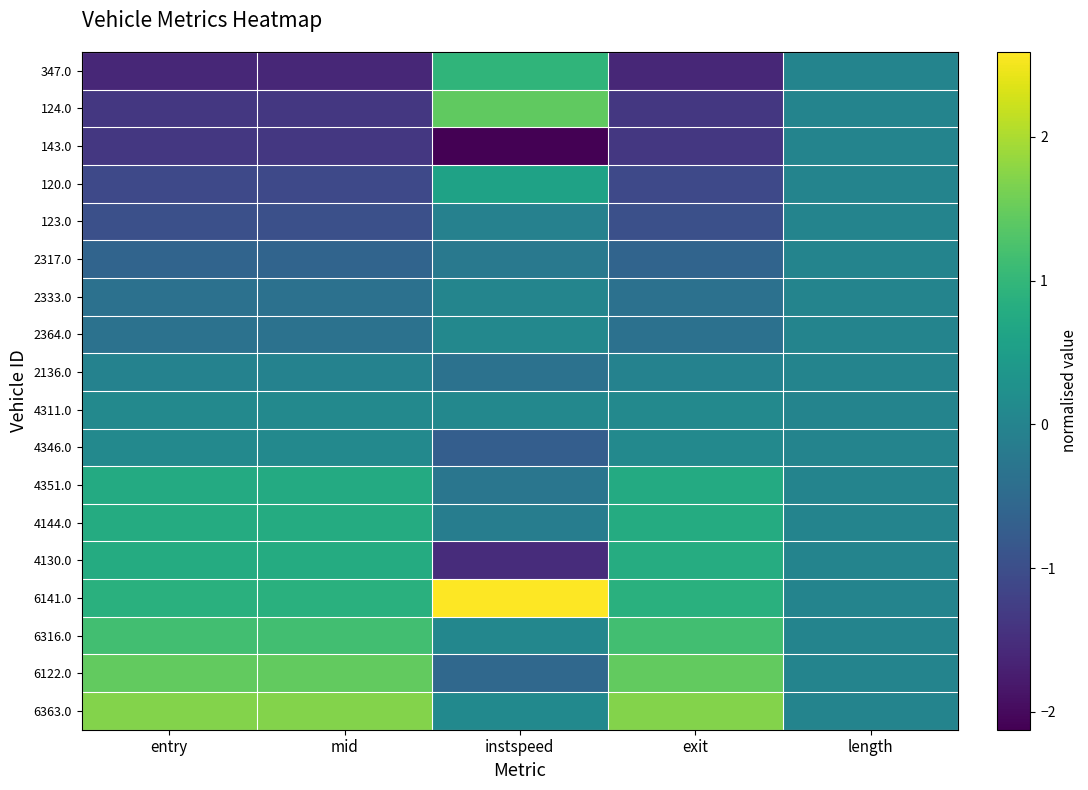

What is the smallest value displayed?

-2.1